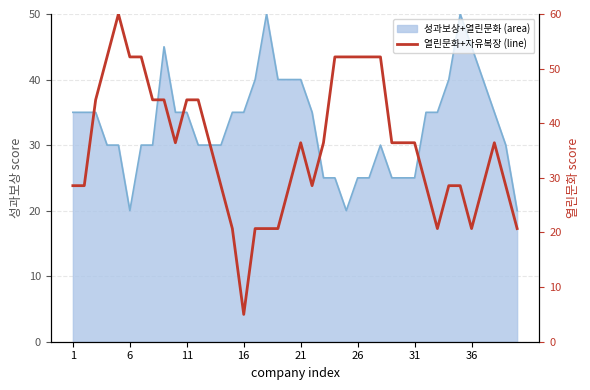

Where is the data nearest to the value 32?

1